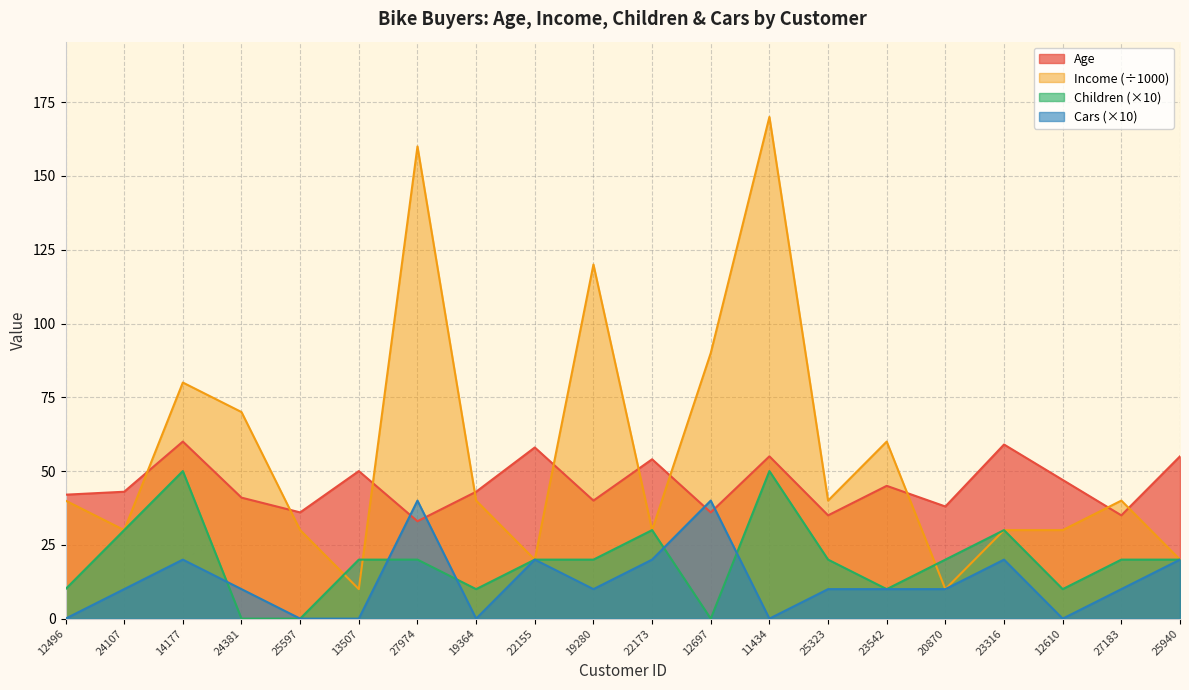

Is the value of Age at 20870 greater than the value of Children at 12697?

Yes